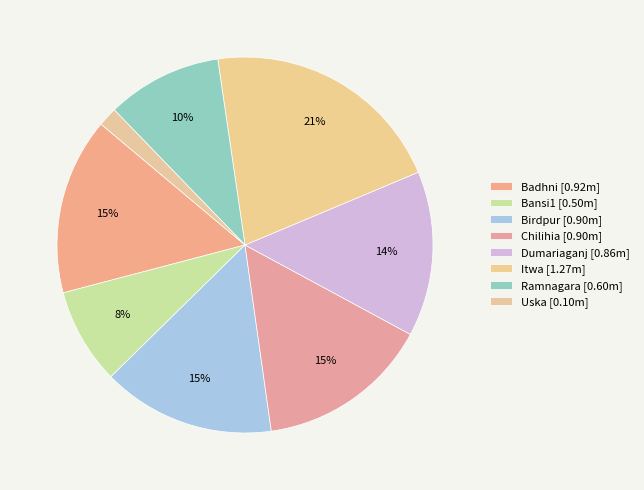

How many slices are in this pie chart?

8